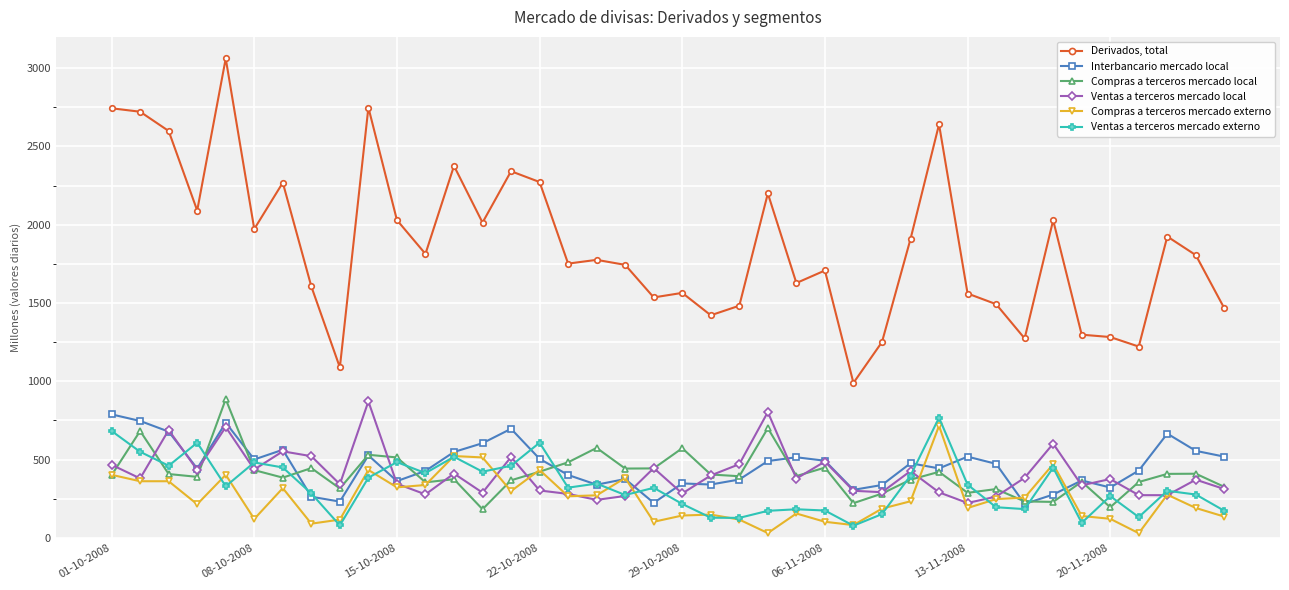

Does the chart display data point markers on the line(s)?

Yes